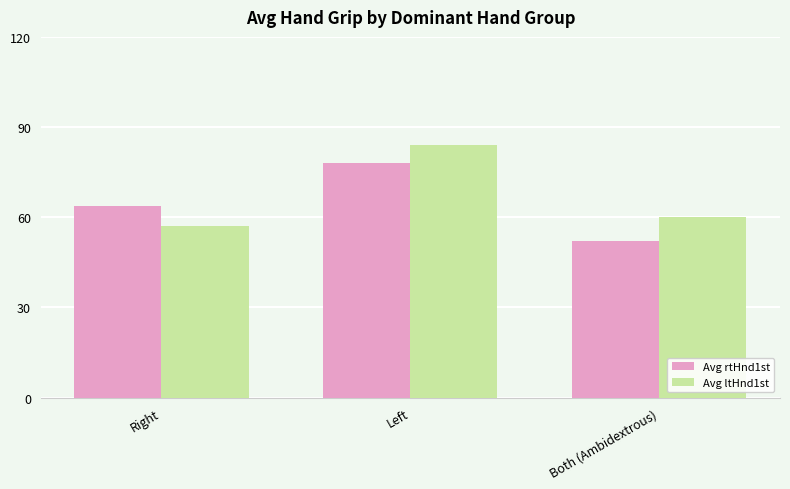

What is the value of the Avg rtHnd1st bar at the 3rd from the left?

52.0